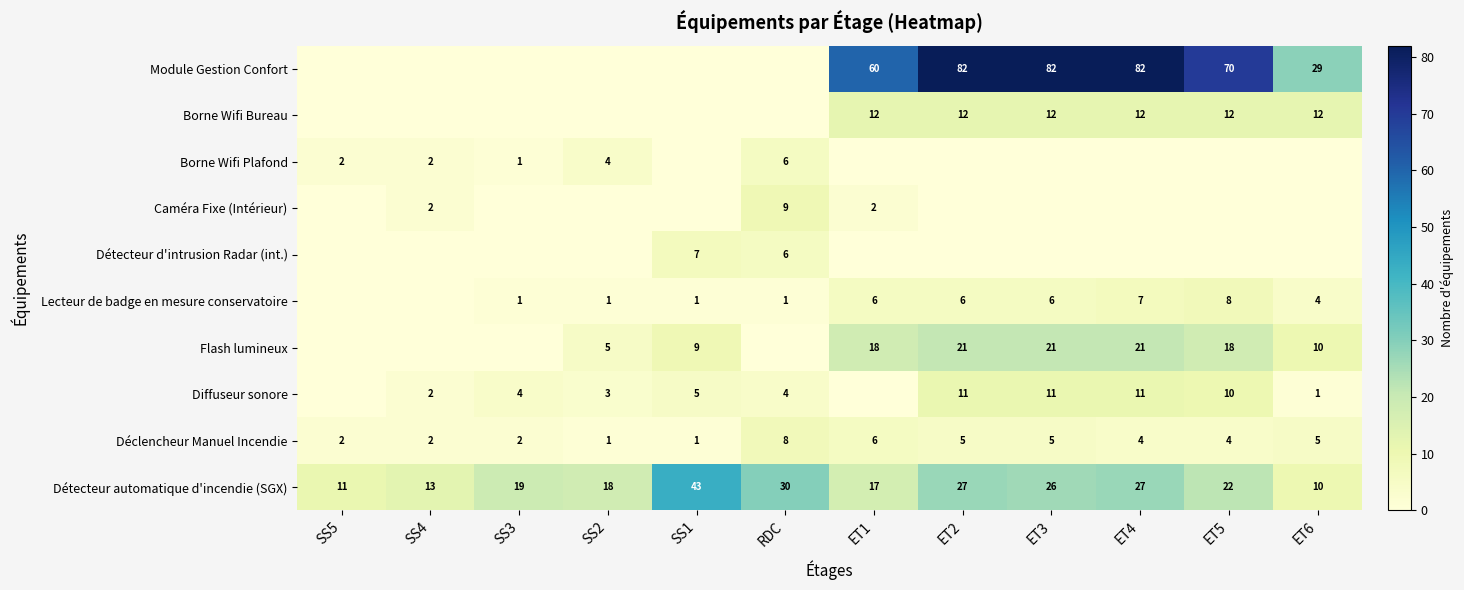

How many data points does each series have?

12